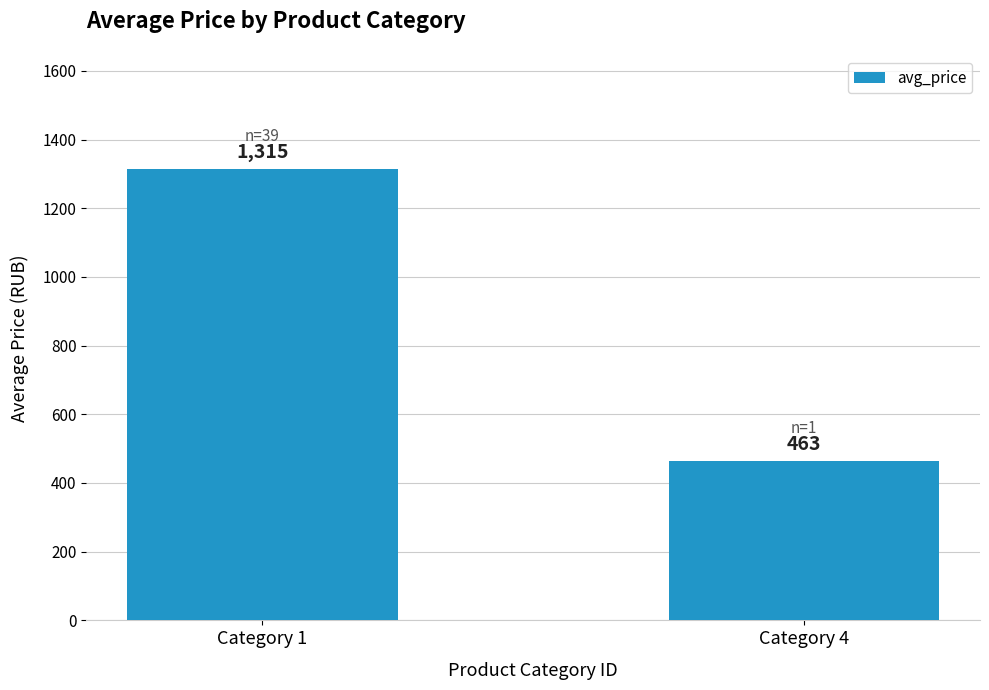

What is the sum of all values?

1778